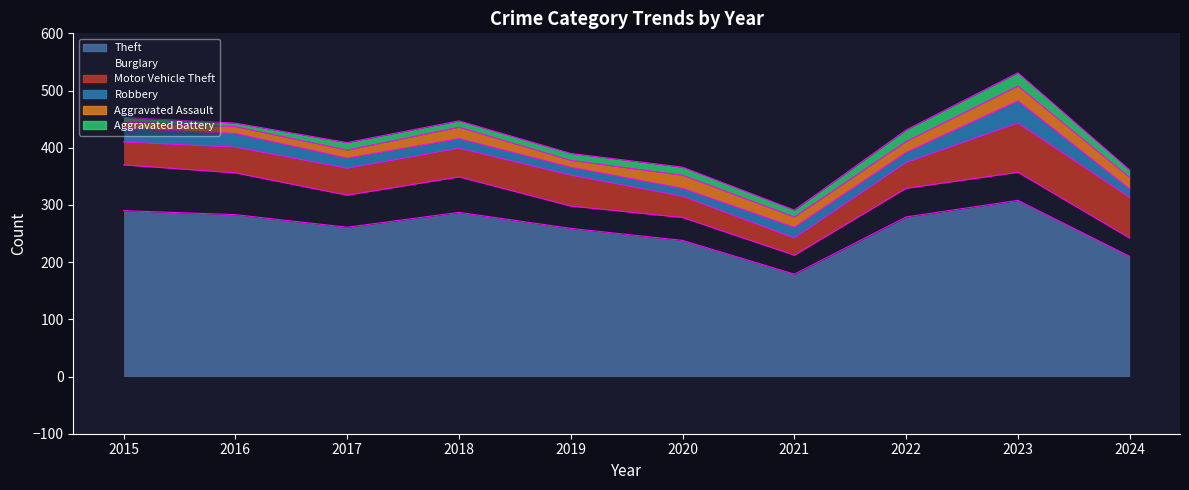

Which category has the highest value in the Aggravated Assault series?

2023